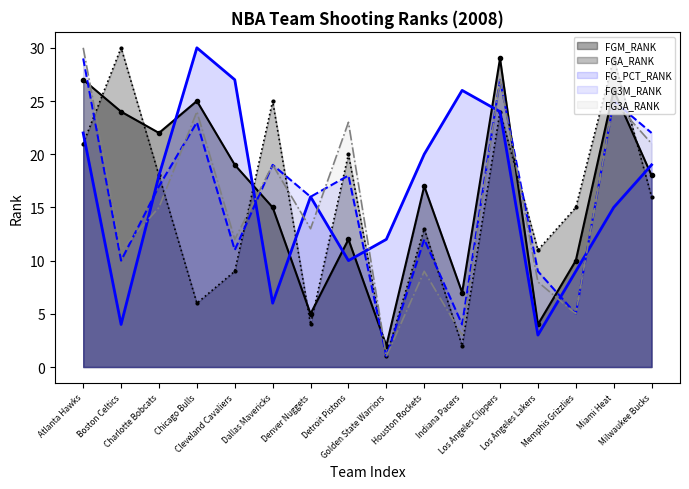

Reading left to right, what are all the values shown in this chart?

FGM_RANK: 27	24	22	25	19	15	5	12	2	17	7	29	4	10	26	18
FGA_RANK: 21	30	18	6	9	25	4	20	1	13	2	24	11	15	29	16
FG_PCT_RANK: 22	4	18	30	27	6	16	10	12	20	26	24	3	9	15	19
FG3M_RANK: 29	10	17	23	11	19	16	18	1	12	4	27	9	5	25	22
FG3A_RANK: 30	11	15	24	12	19	13	23	1	9	3	27	8	5	25	21